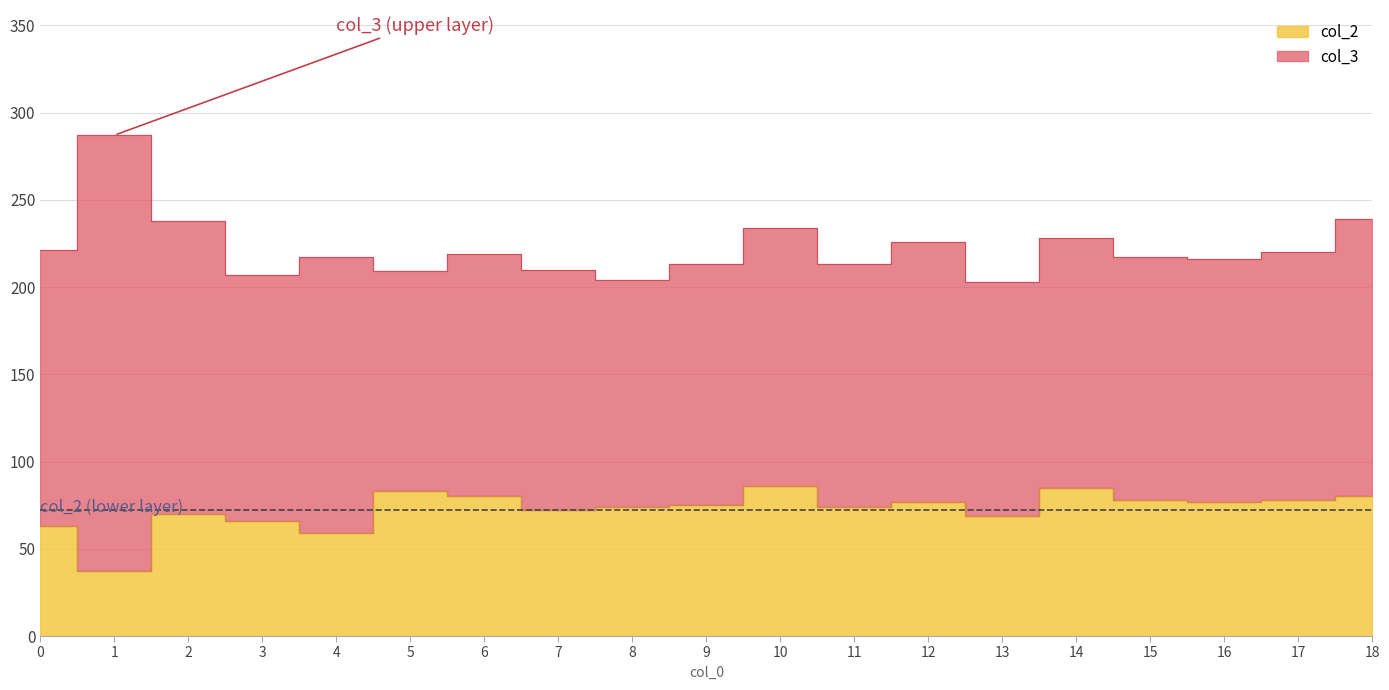

Does the chart display data point markers on the line(s)?

No